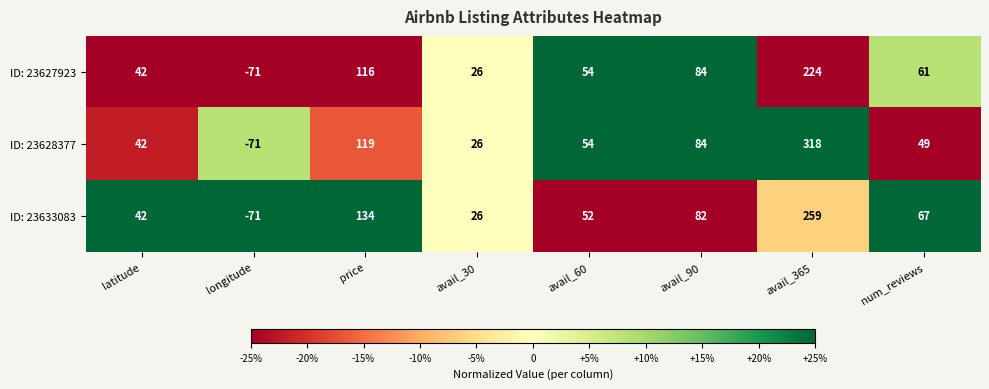

Which series has the widest spread of values?

ID: 23628377